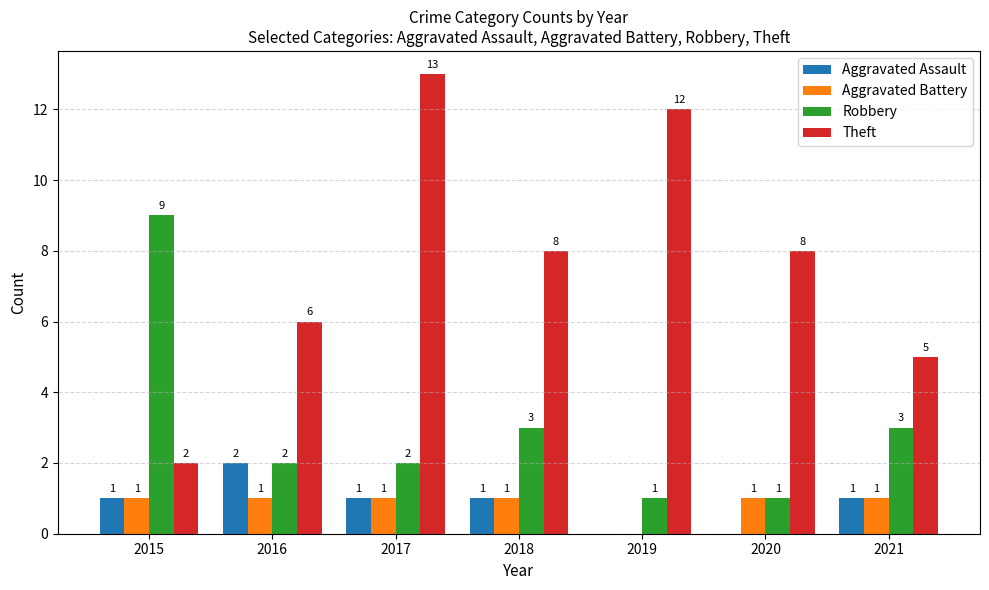

How many groups of bars are there?

7